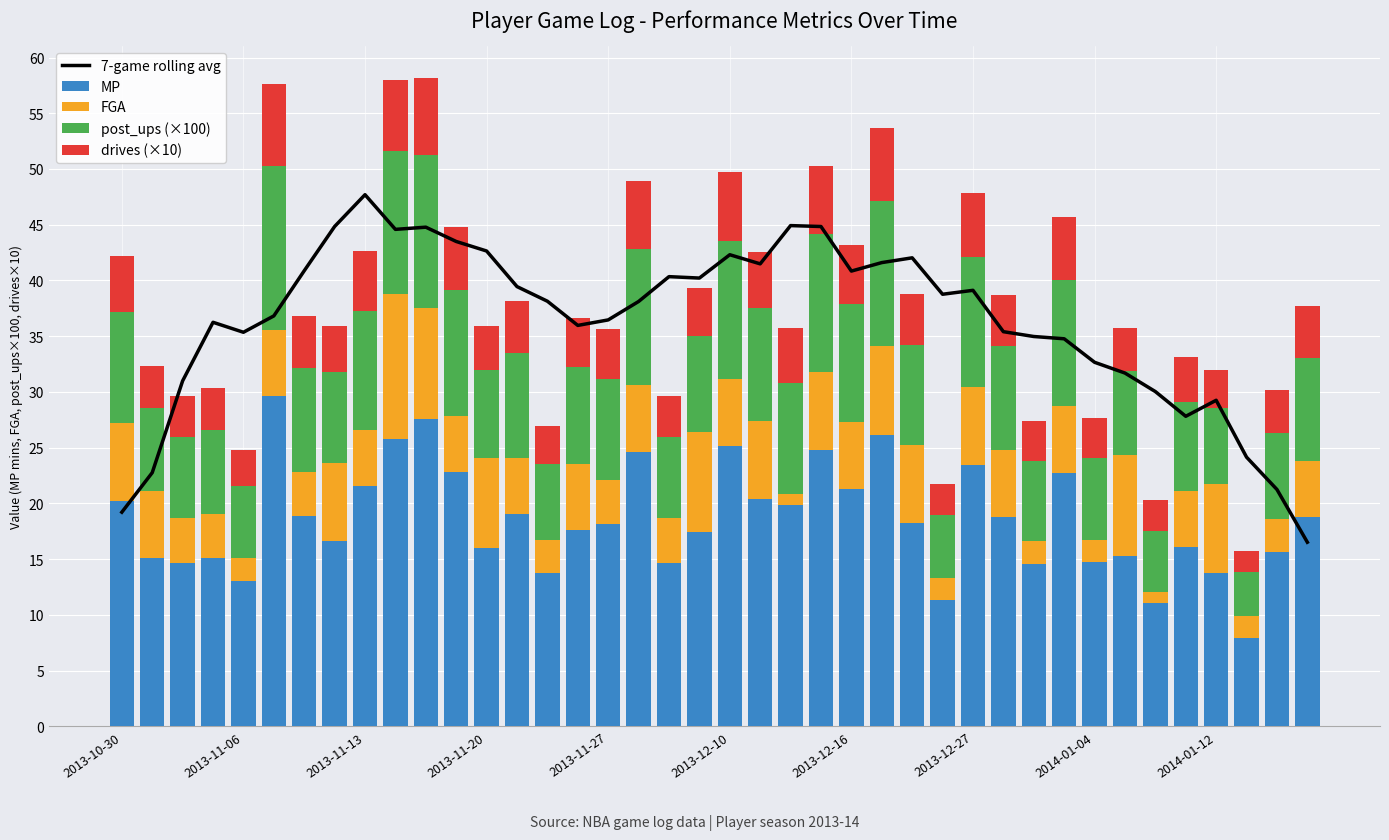

How many series are shown in this chart?

5